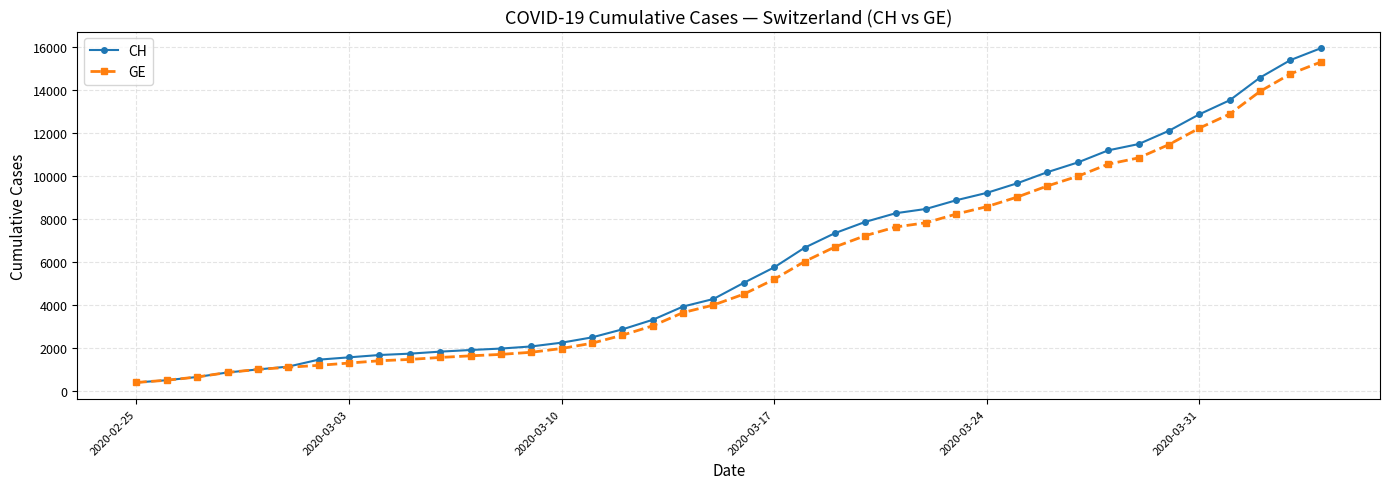

What are all the series names shown in the legend?

CH, GE